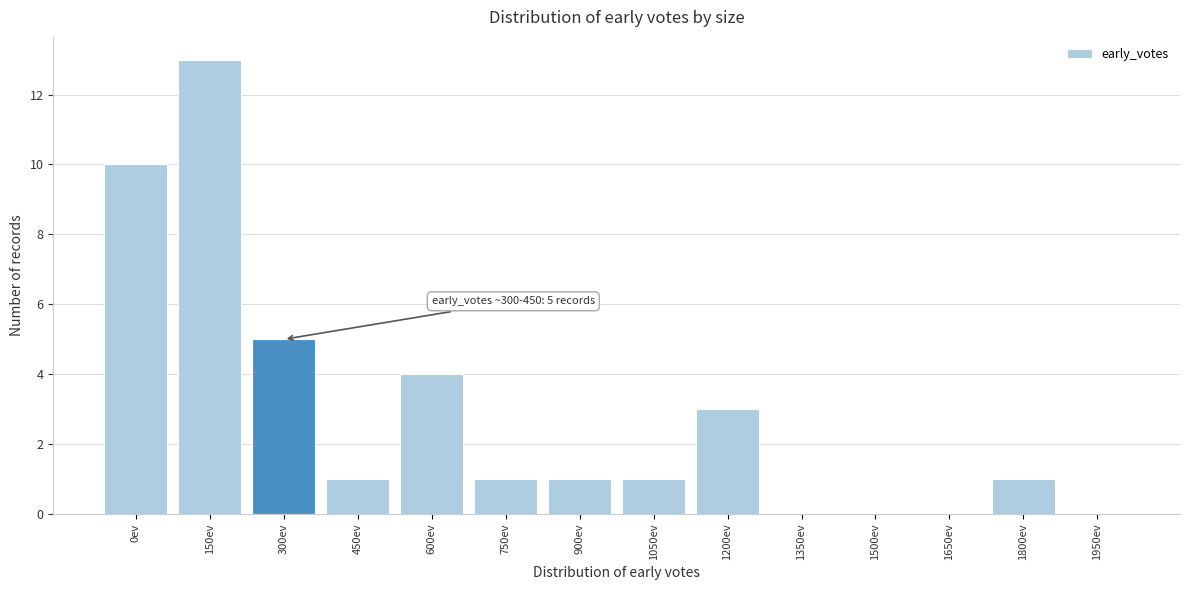

Reading left to right, list all the values displayed in this chart.

0ev=10	150ev=13	300ev=5	450ev=1	600ev=4	750ev=1	900ev=1	1050ev=1	1200ev=3	1350ev=0	1500ev=0	1650ev=0	1800ev=1	1950ev=0